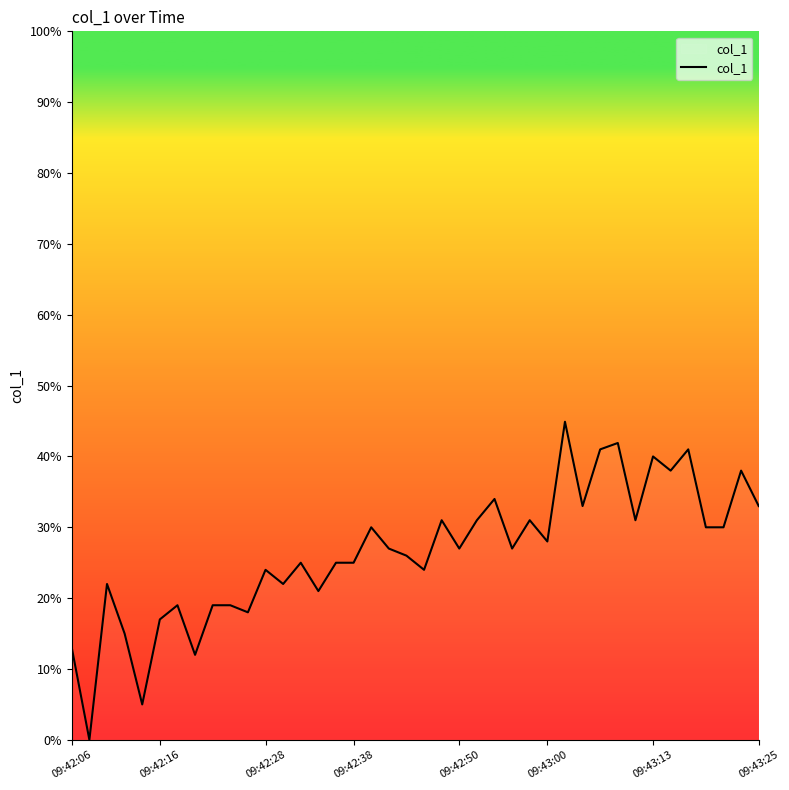

What is the greatest value displayed?

44.9